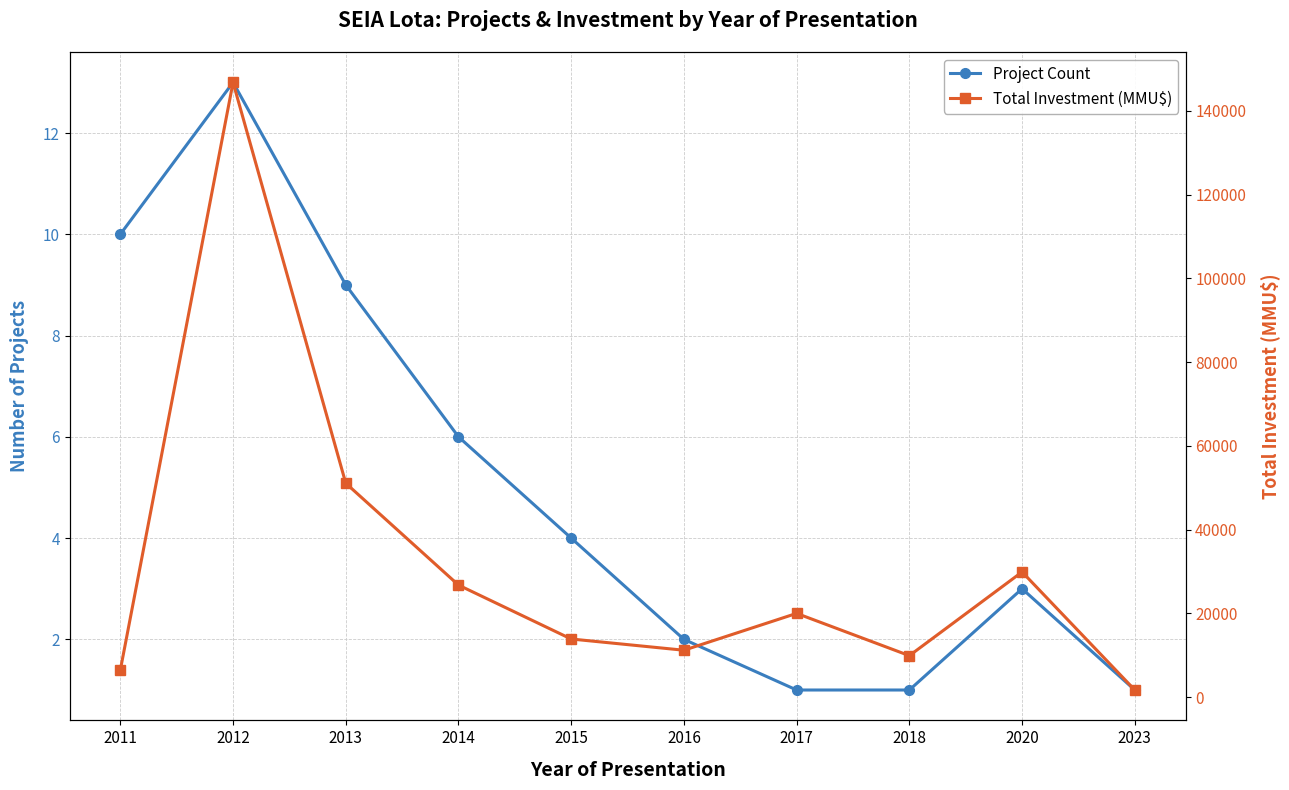

What is the highest value of the Project Count series?

13